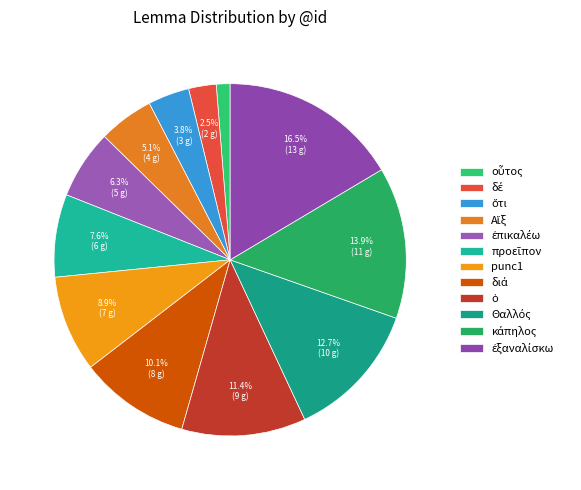

What percentage do κάπηλος and ἐπικαλέω together represent?

20.3%